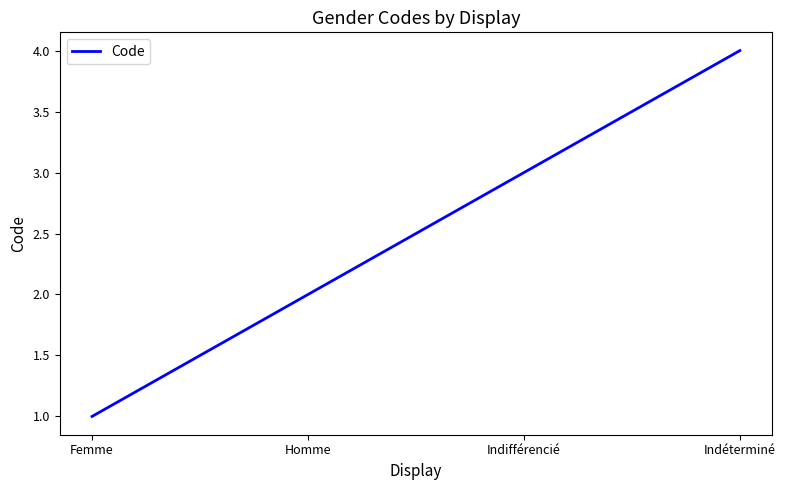

Which category has the highest value across all series?

Indéterminé